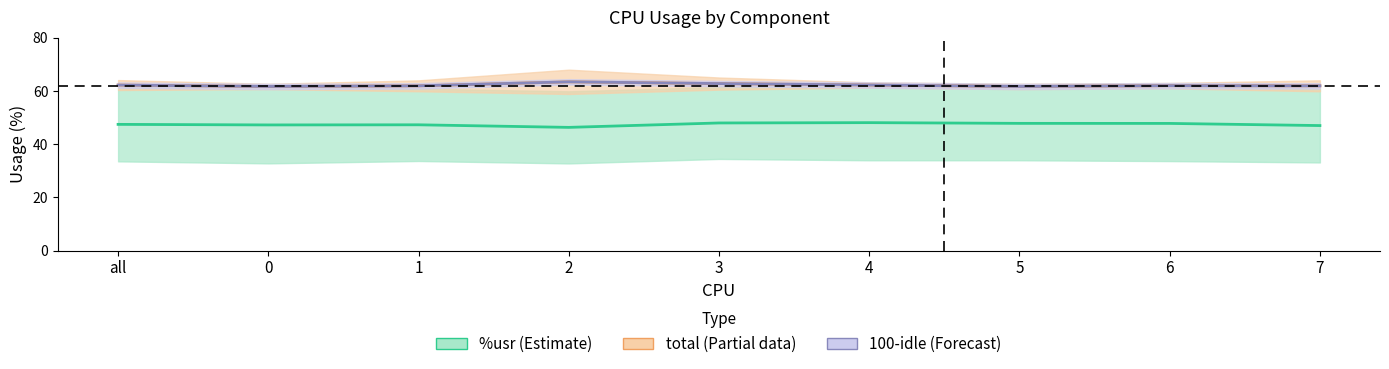

What is the total value across all series at 1?

171.2